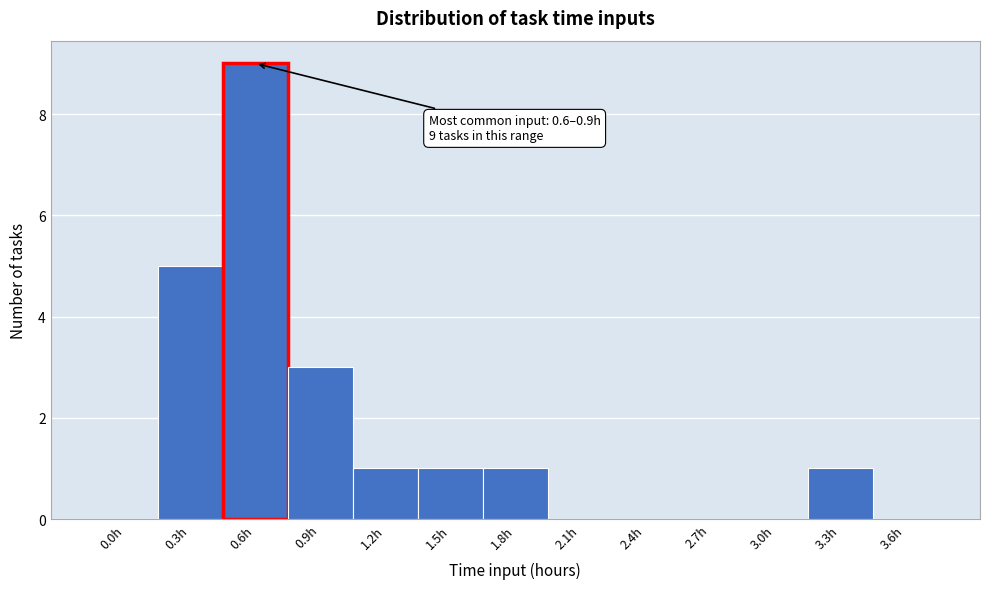

Reading right to left, list all the values displayed in this chart.

3.6h=0	3.3h=1	3.0h=0	2.7h=0	2.4h=0	2.1h=0	1.8h=1	1.5h=1	1.2h=1	0.9h=3	0.6h=9	0.3h=5	0.0h=0